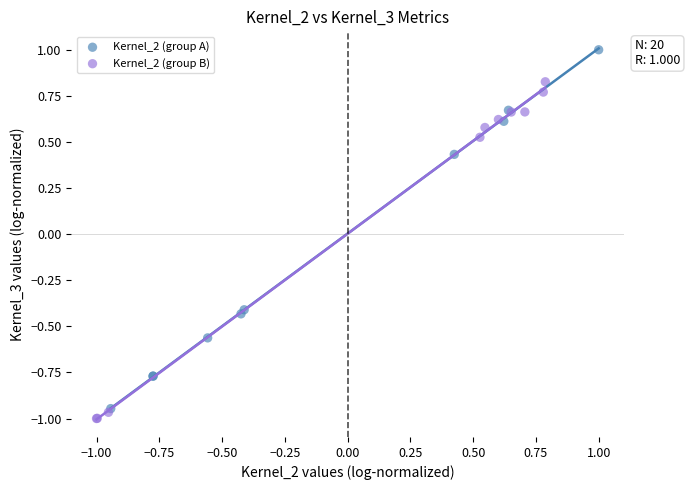

What are all the series names shown in the legend?

Kernel_2 (group A), Kernel_2 (group B)